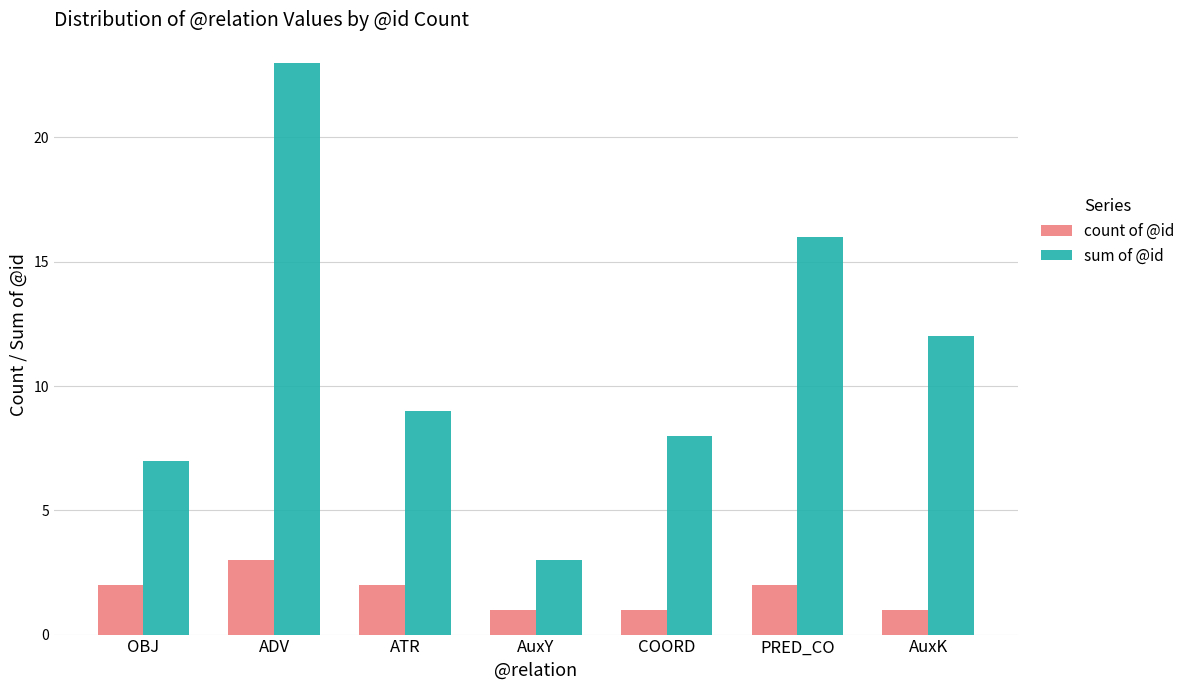

What is the minimum value for count of @id?

1